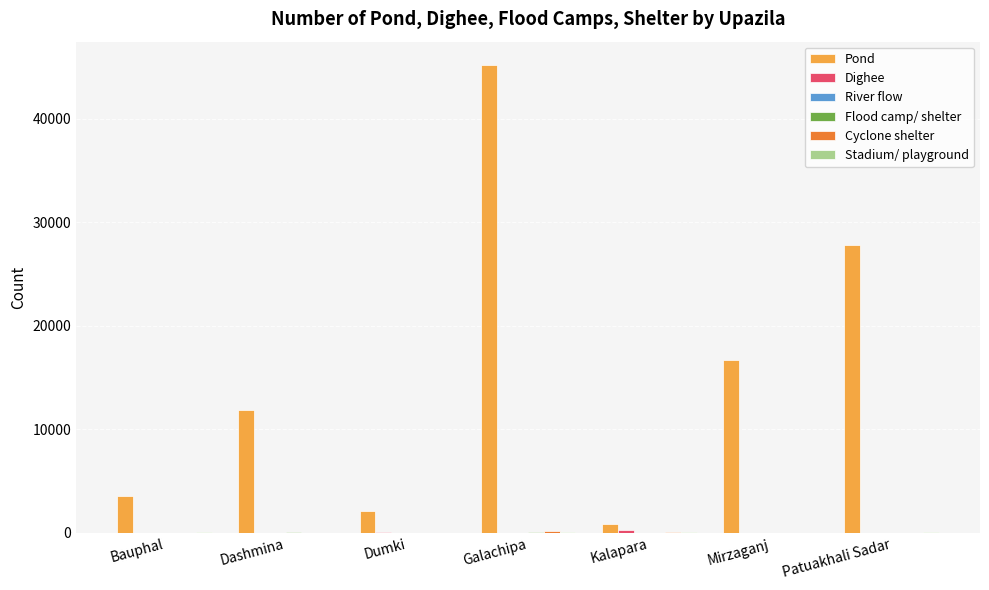

What is the sum of all Pond values?

108146